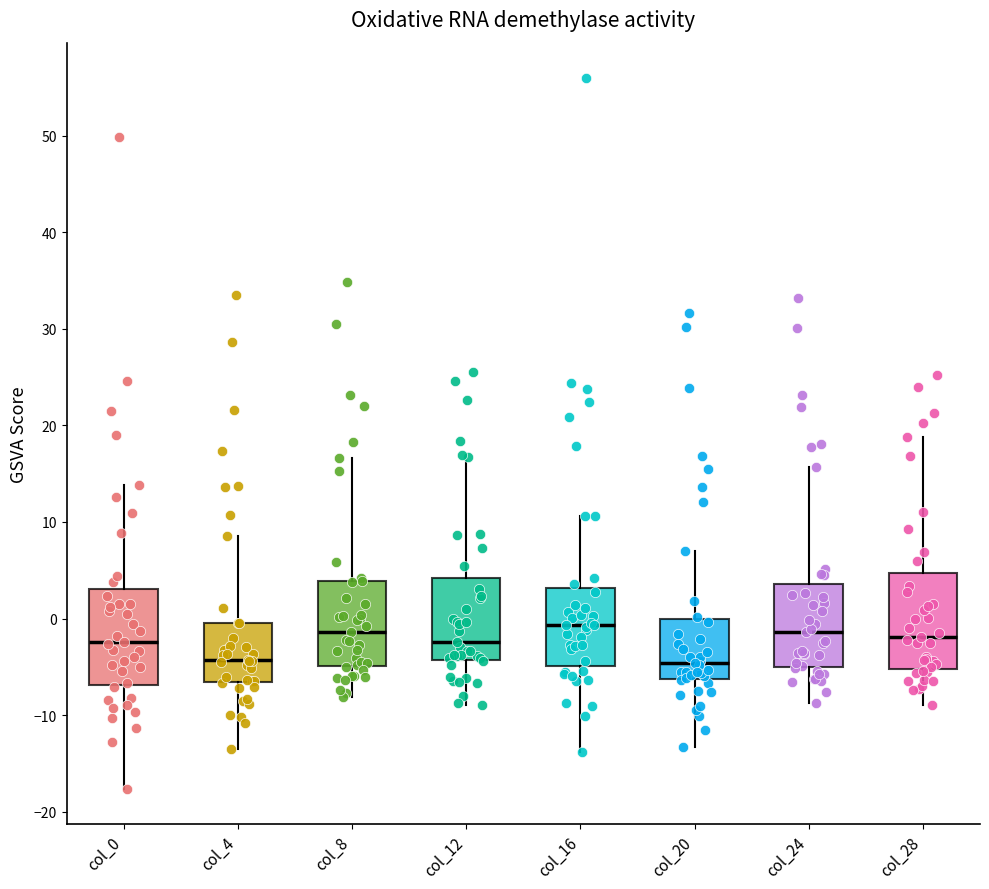

Reading left to right, read every box against the y-axis: the position of its median line, the range the box covers, and the ends of its whiskers. The values are not printed on the chart, so give them approximately, as read against the axis.

col_0: median -2, box -7 to 3, whiskers -18 to 14
col_4: median -4, box -7 to 0, whiskers -14 to 9
col_8: median -1, box -5 to 4, whiskers -8 to 17
col_12: median -2, box -4 to 4, whiskers -9 to 17
col_16: median -1, box -5 to 3, whiskers -14 to 11
col_20: median -5, box -6 to 0, whiskers -13 to 7
col_24: median -1, box -5 to 4, whiskers -9 to 16
col_28: median -2, box -5 to 5, whiskers -9 to 19